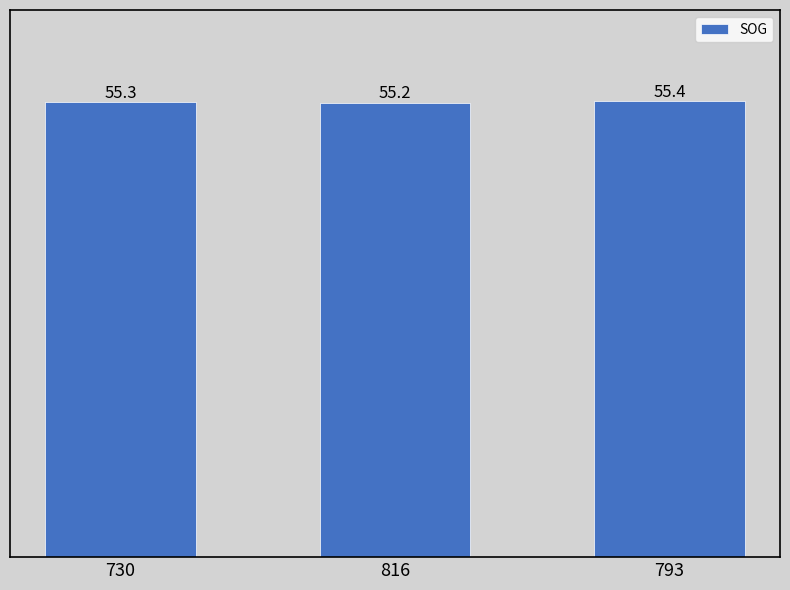

Reading left to right, extract all data points from this chart.

55.3	55.2	55.4